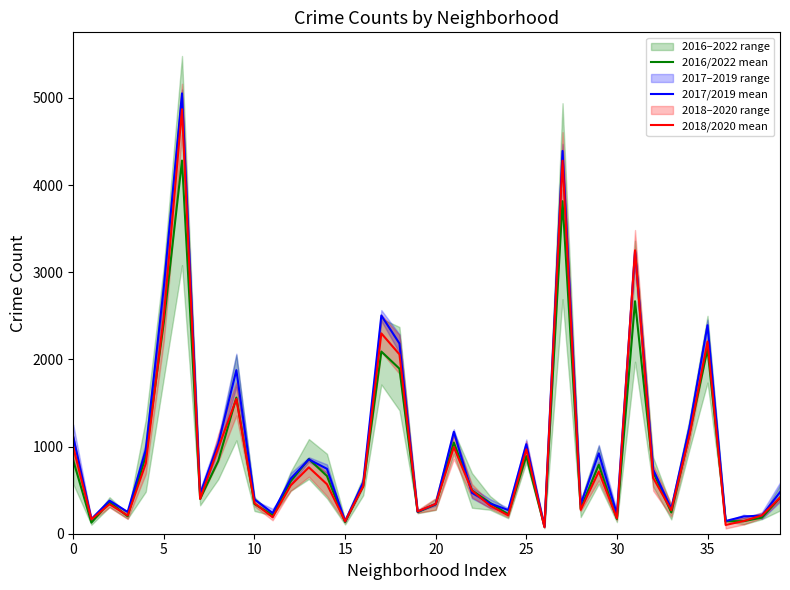

True or false: 2017/2019 mean and 2018/2020 mean intersect in this chart.

True